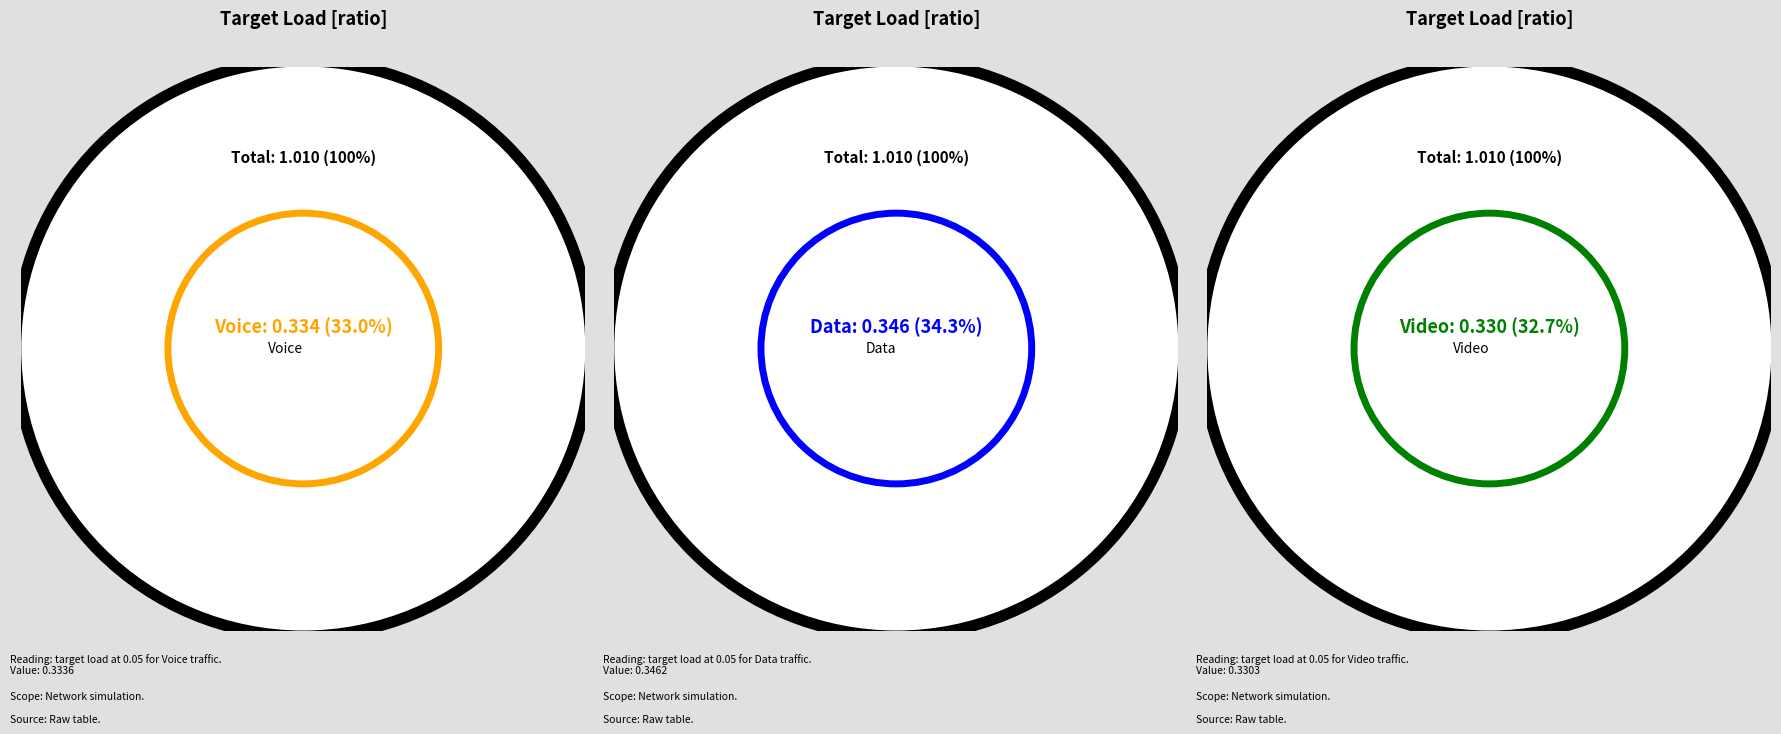

What is the largest slice in the pie chart?

Data